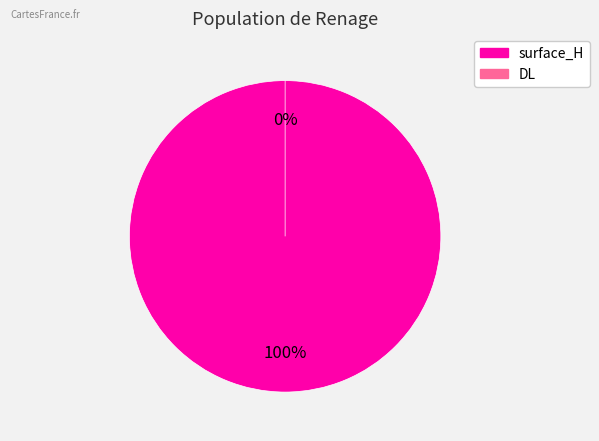

To the nearest percent, what is the average slice percentage?

50%